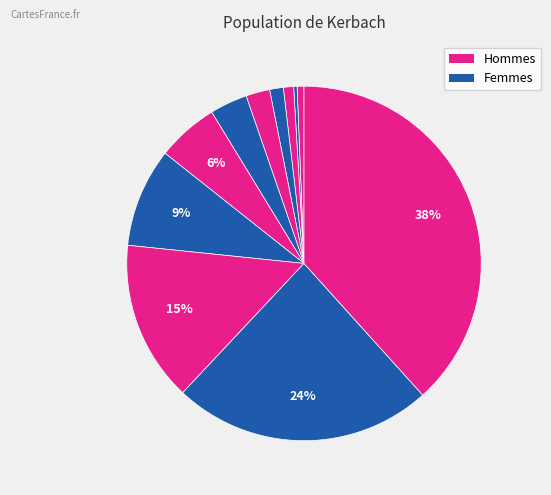

How many slices are in this pie chart?

11